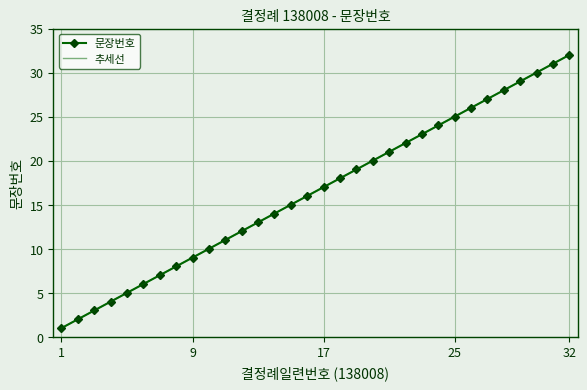

How many lines are shown in the chart?

2